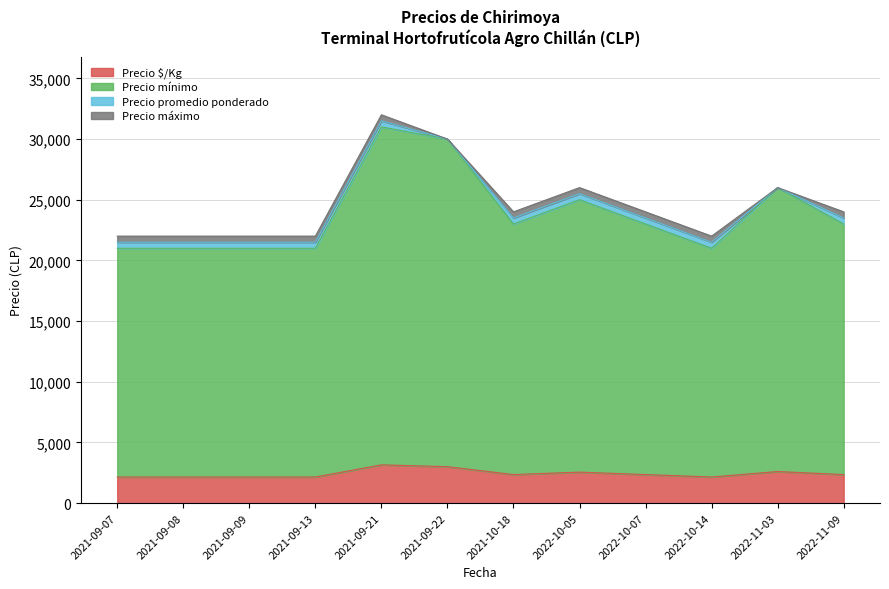

Does the chart have visible grid lines?

Yes